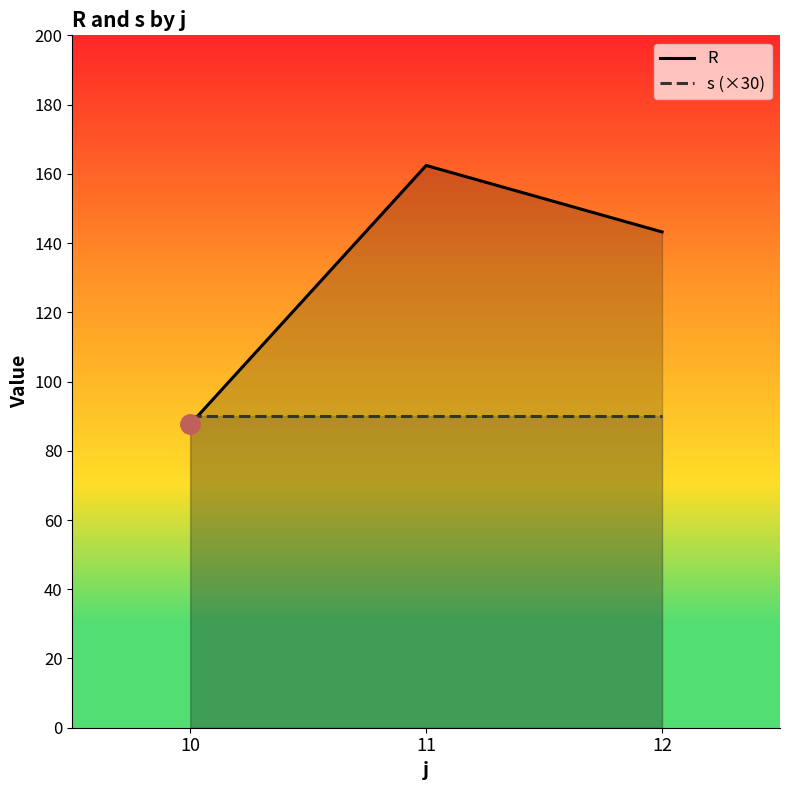

At which category is the sum across all series the highest?

11